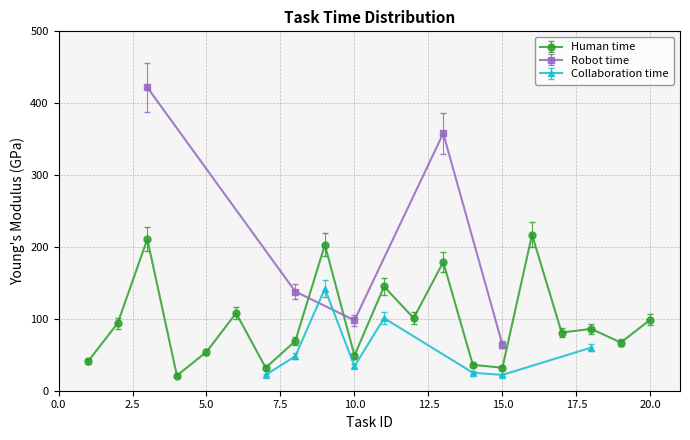

Is it true that Human time equals 49 at 10?

True